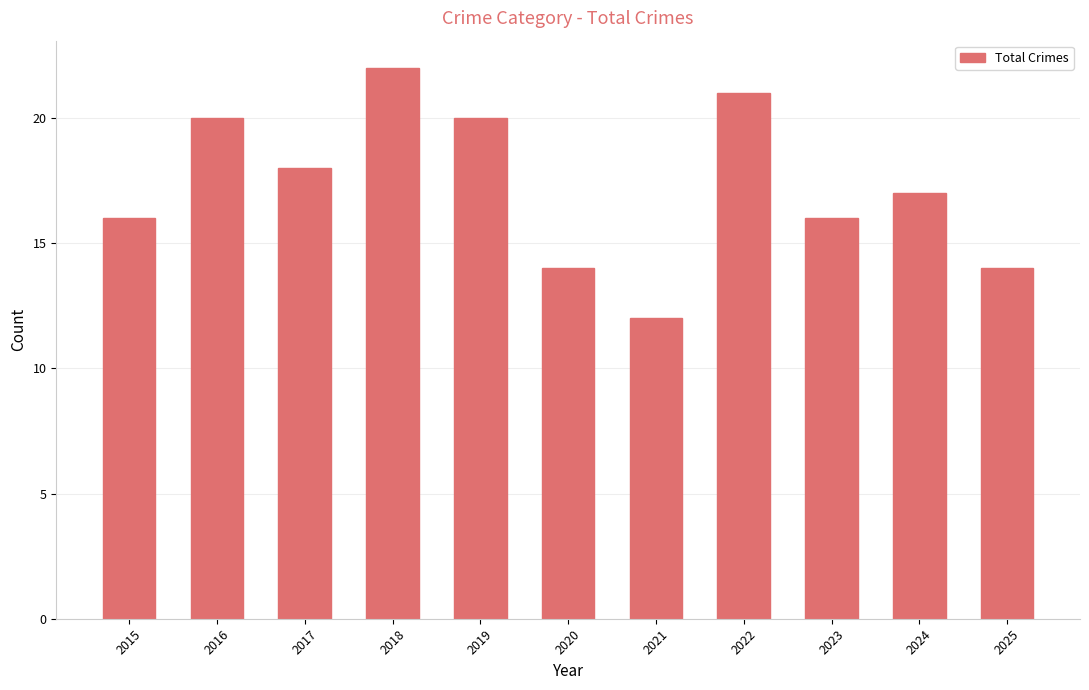

What is the approximate value at 2020, to the nearest 5?

15